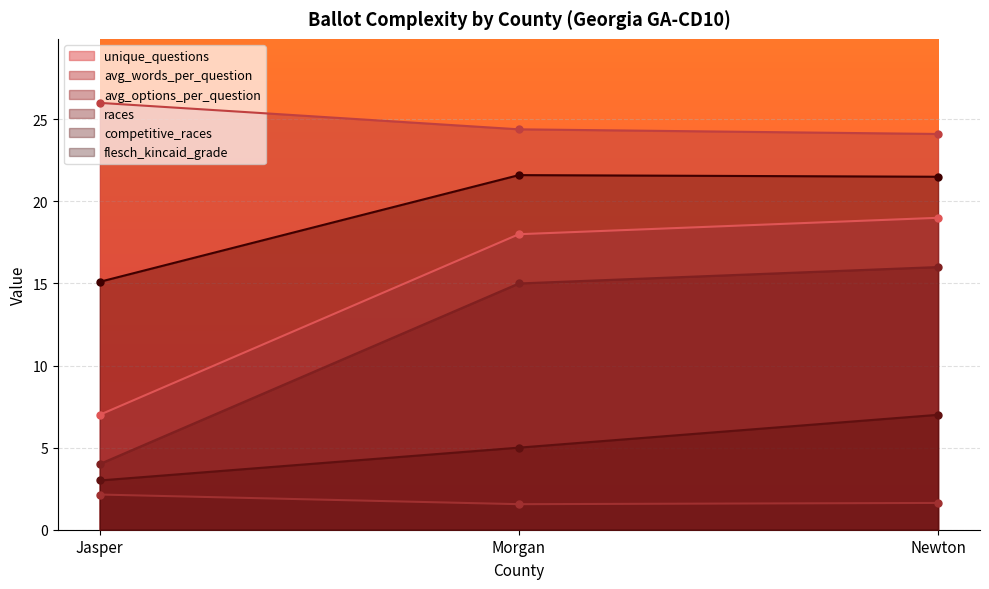

How many data points does each series have?

3